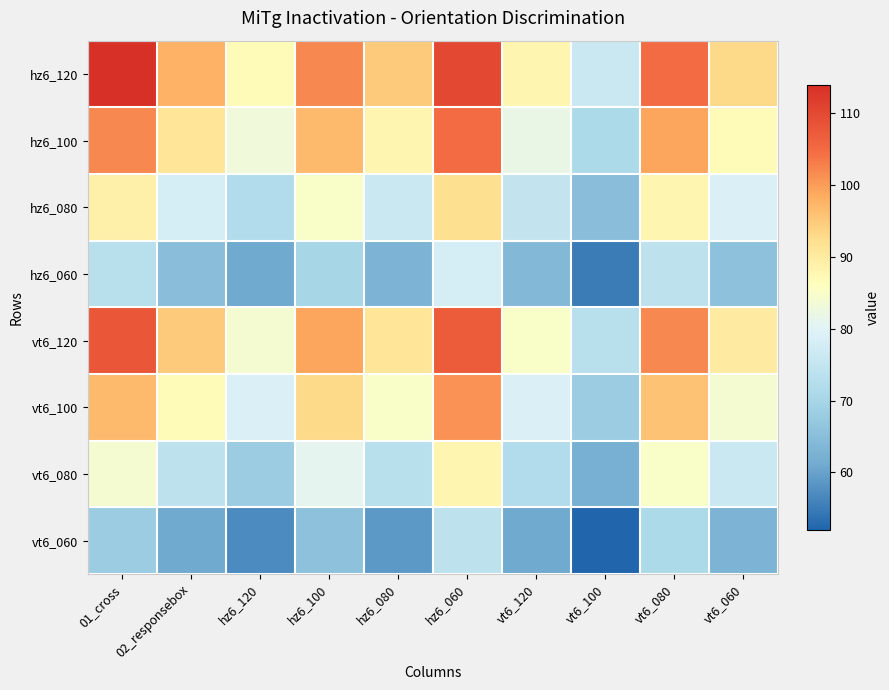

Reading right to left, what are all the values shown in this chart?

hz6_120: vt6_060=93	vt6_080=105	vt6_100=76	vt6_120=88	hz6_060=110	hz6_080=95	hz6_100=102	hz6_120=87	02_responsebox=98	01_cross=114
hz6_100: vt6_060=87	vt6_080=99	vt6_100=71	vt6_120=82	hz6_060=105	hz6_080=88	hz6_100=97	hz6_120=83	02_responsebox=91	01_cross=102
hz6_080: vt6_060=79	vt6_080=88	vt6_100=65	vt6_120=75	hz6_060=92	hz6_080=76	hz6_100=85	hz6_120=72	02_responsebox=78	01_cross=89
hz6_060: vt6_060=66	vt6_080=74	vt6_100=55	vt6_120=64	hz6_060=78	hz6_080=63	hz6_100=70	hz6_120=61	02_responsebox=65	01_cross=73
vt6_120: vt6_060=90	vt6_080=102	vt6_100=73	vt6_120=85	hz6_060=107	hz6_080=91	hz6_100=99	hz6_120=84	02_responsebox=95	01_cross=108
vt6_100: vt6_060=84	vt6_080=96	vt6_100=68	vt6_120=79	hz6_060=101	hz6_080=85	hz6_100=93	hz6_120=79	02_responsebox=87	01_cross=97
vt6_080: vt6_060=76	vt6_080=85	vt6_100=62	vt6_120=72	hz6_060=88	hz6_080=73	hz6_100=81	hz6_120=68	02_responsebox=74	01_cross=84
vt6_060: vt6_060=63	vt6_080=71	vt6_100=52	vt6_120=61	hz6_060=74	hz6_080=59	hz6_100=66	hz6_120=57	02_responsebox=61	01_cross=68